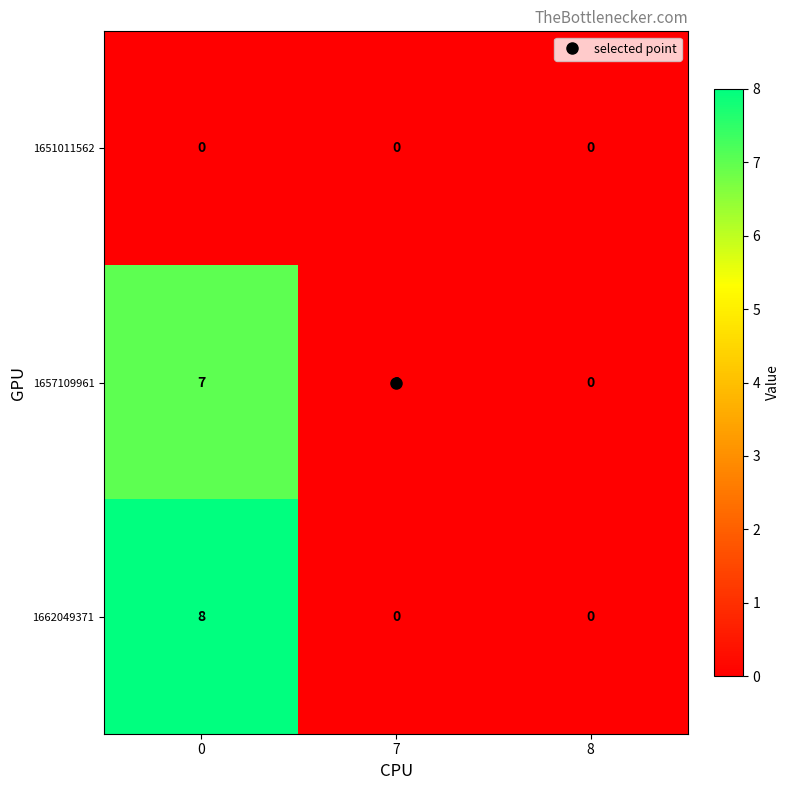

Rank the series by their maximum value, from highest to lowest.

1662049371, 1657109961, 1651011562